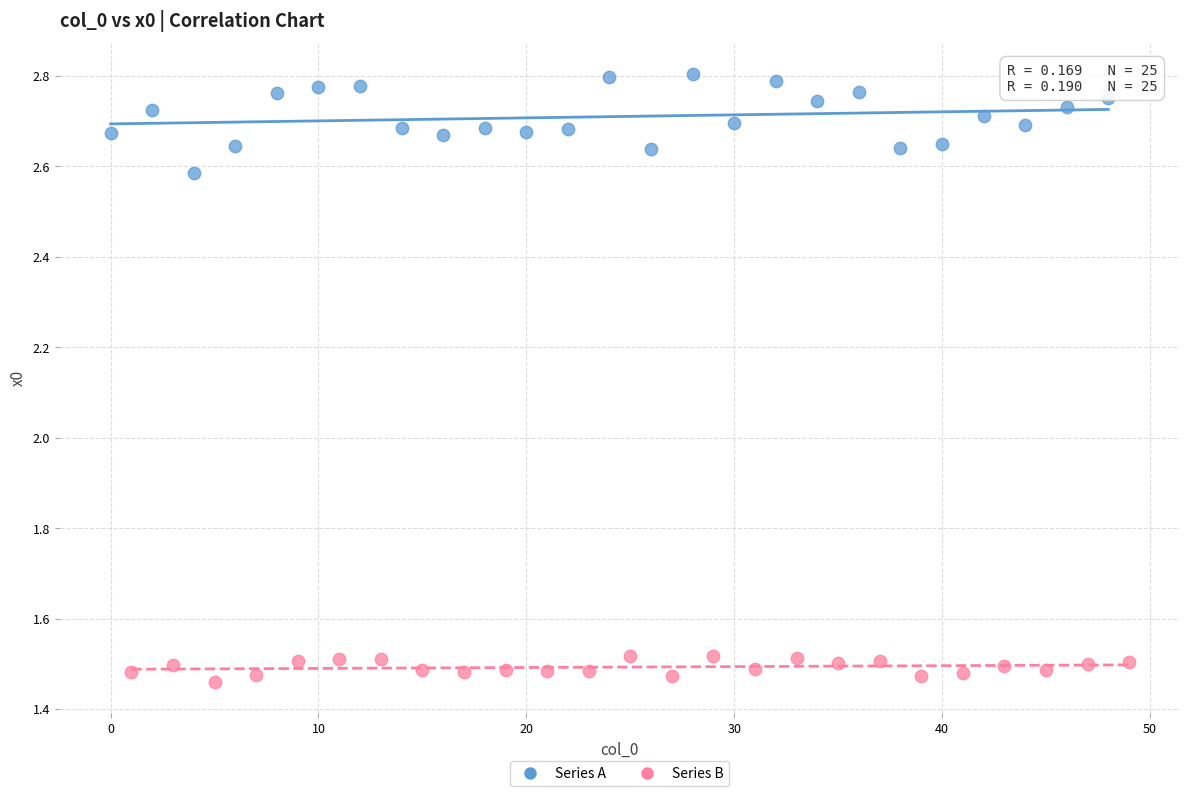

Which series reaches the maximum Y coordinate?

Series A